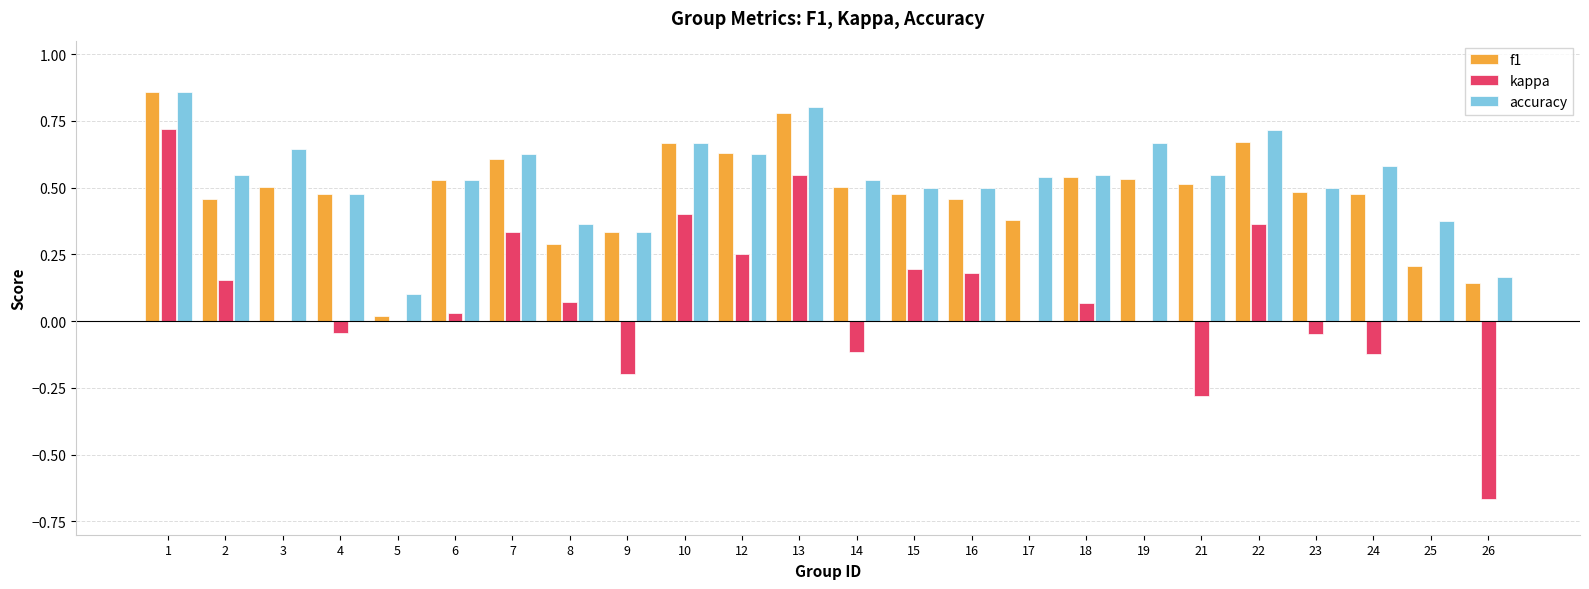

What is the sum of all accuracy values?

12.7